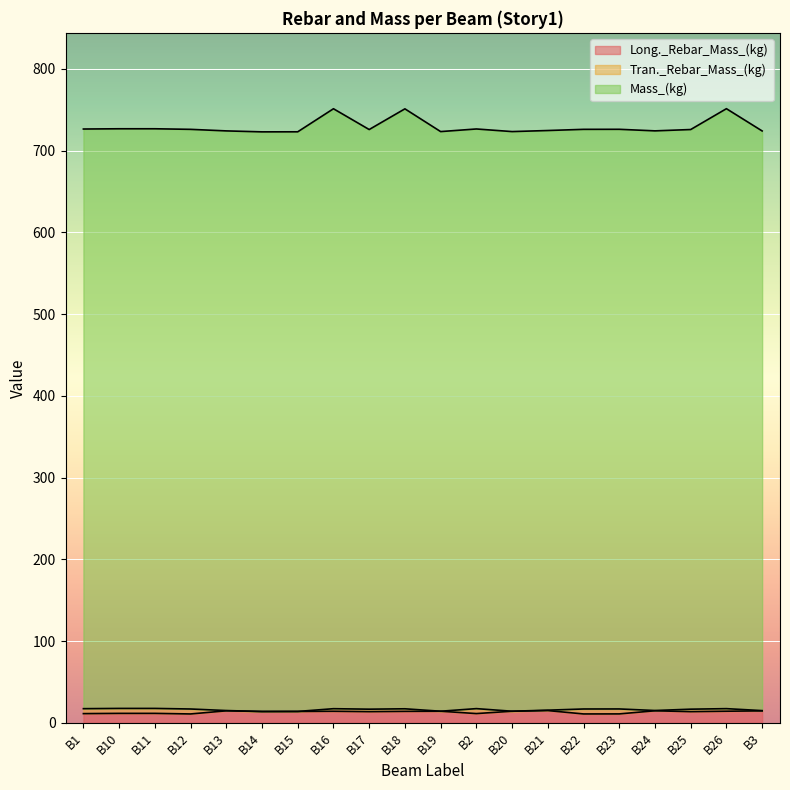

List the labels in order of Mass_(kg) value, smallest first.

B14, B15, B19, B20, B3, B13, B24, B21, B17, B25, B12, B22, B23, B1, B2, B10, B11, B18, B16, B26